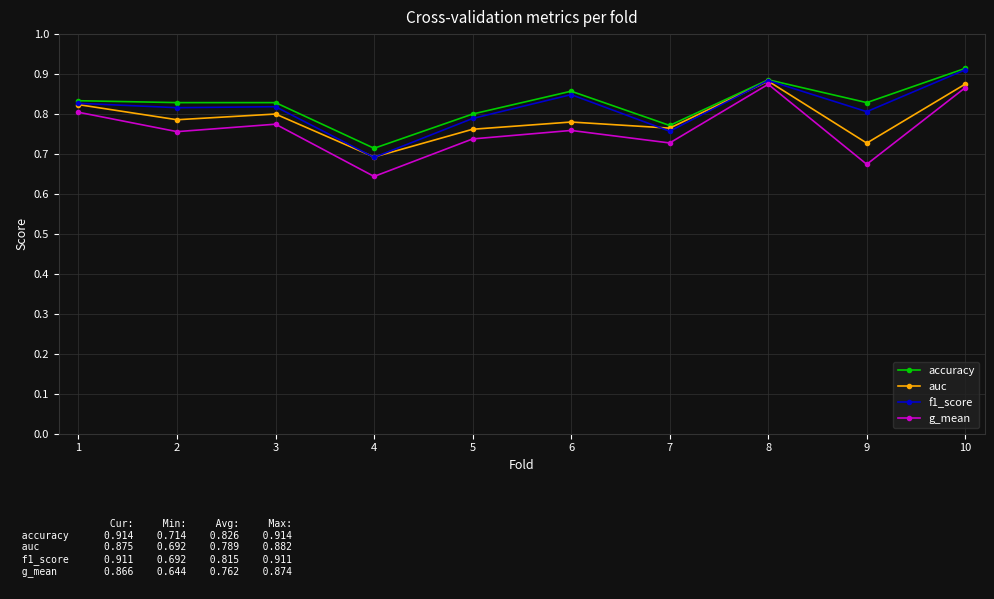

At which label is f1_score closest to 0?

4